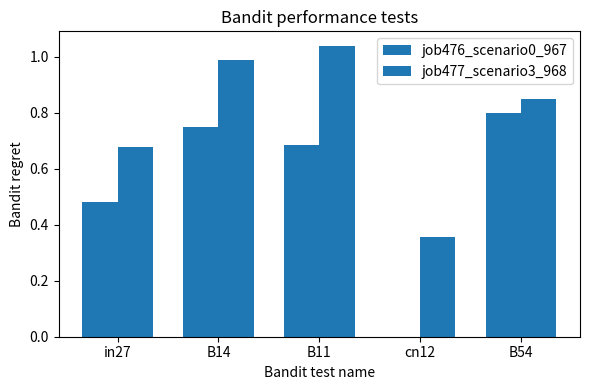

How many distinct data groups are displayed?

2